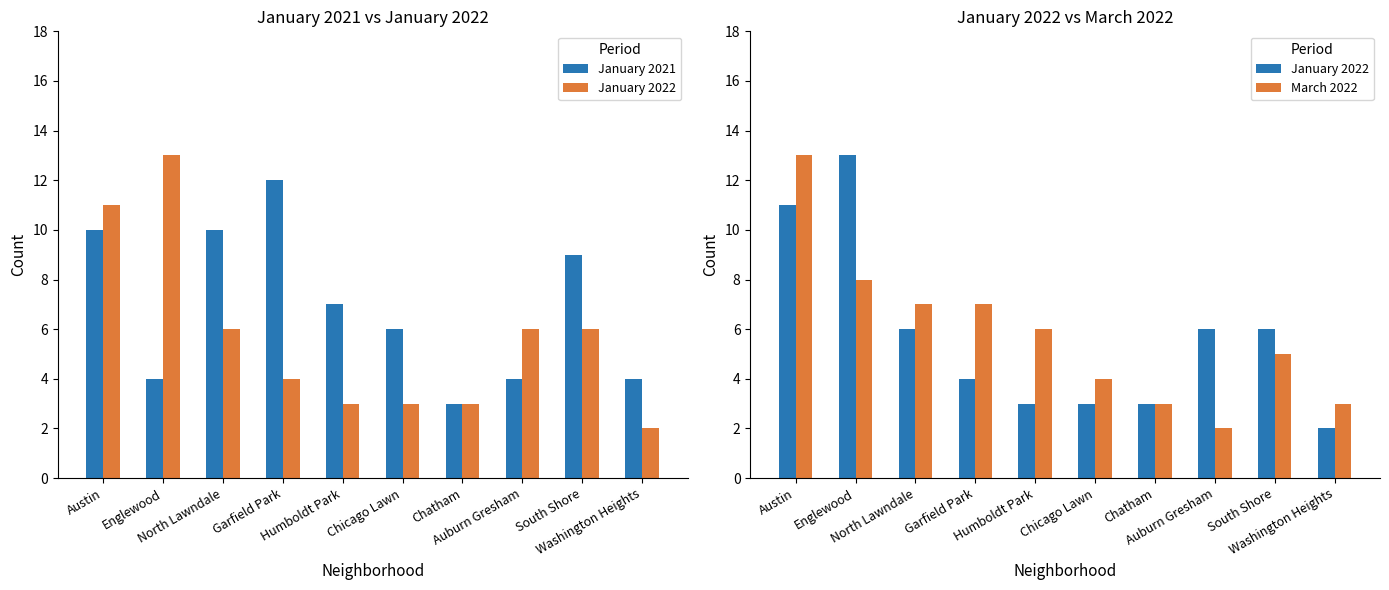

Reading right to left, extract all data points from this chart.

January 2021: Washington Heights=4	South Shore=9	Auburn Gresham=4	Chatham=3	Chicago Lawn=6	Humboldt Park=7	Garfield Park=12	North Lawndale=10	Englewood=4	Austin=10
January 2022: Washington Heights=2	South Shore=6	Auburn Gresham=6	Chatham=3	Chicago Lawn=3	Humboldt Park=3	Garfield Park=4	North Lawndale=6	Englewood=13	Austin=11
March 2022: Washington Heights=3	South Shore=5	Auburn Gresham=2	Chatham=3	Chicago Lawn=4	Humboldt Park=6	Garfield Park=7	North Lawndale=7	Englewood=8	Austin=13